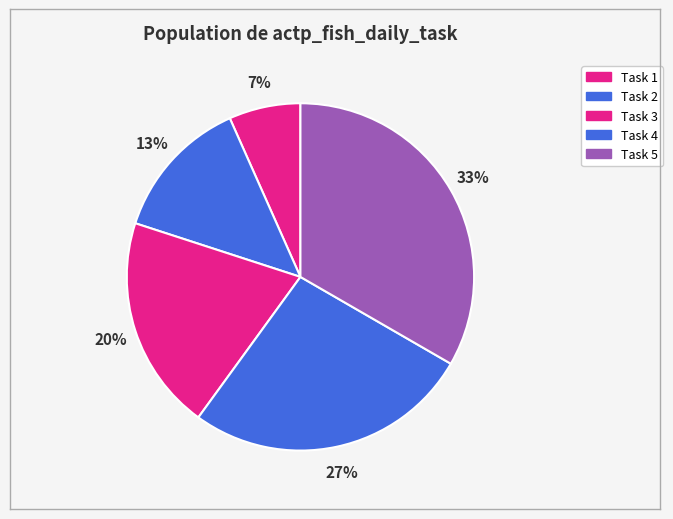

Rank the categories by value from highest to lowest.

5, 4, 3, 2, 1